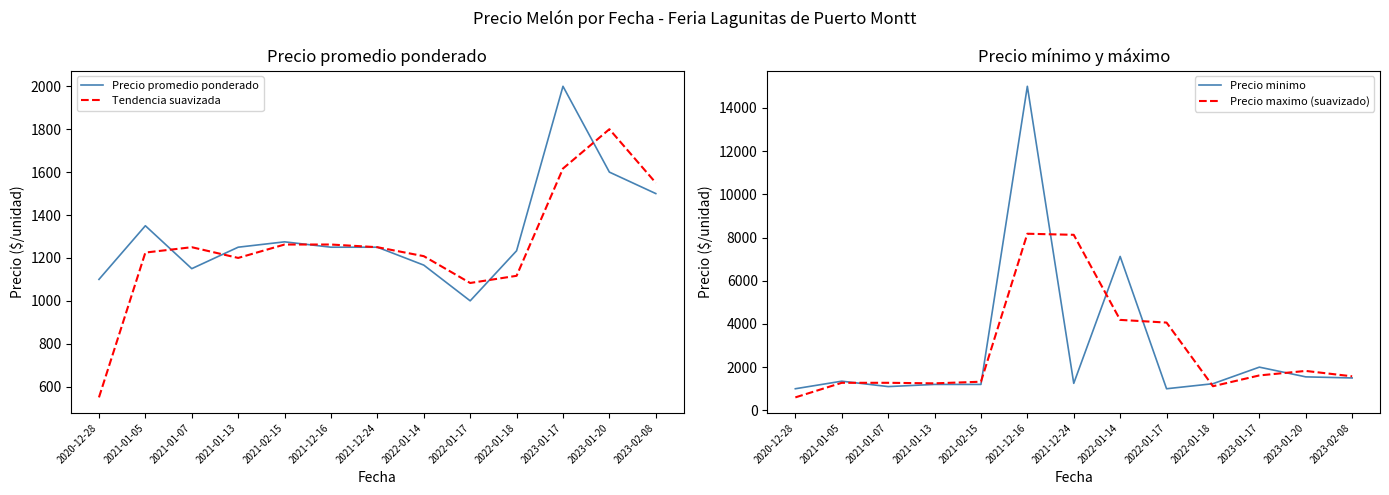

True or false: Precio promedio ponderado has a value of 263.5 at 2021-01-07.

False